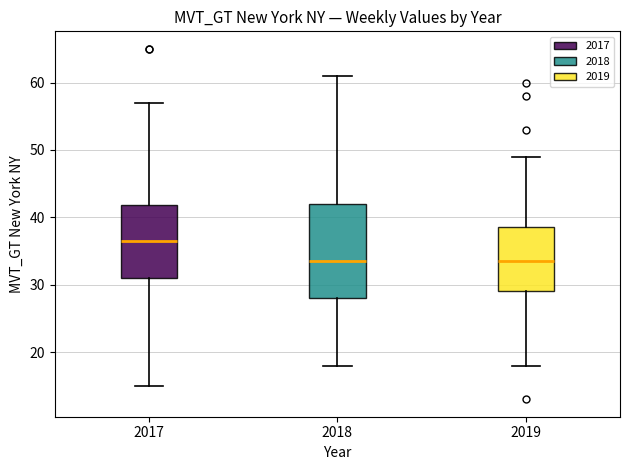

Reading left to right, read every box against the y-axis: the position of its median line, the range the box covers, and the ends of its whiskers. The values are not printed on the chart, so give them approximately, as read against the axis.

2017: median 37, box 31 to 42, whiskers 15 to 57
2018: median 34, box 28 to 42, whiskers 18 to 61
2019: median 34, box 29 to 39, whiskers 18 to 49